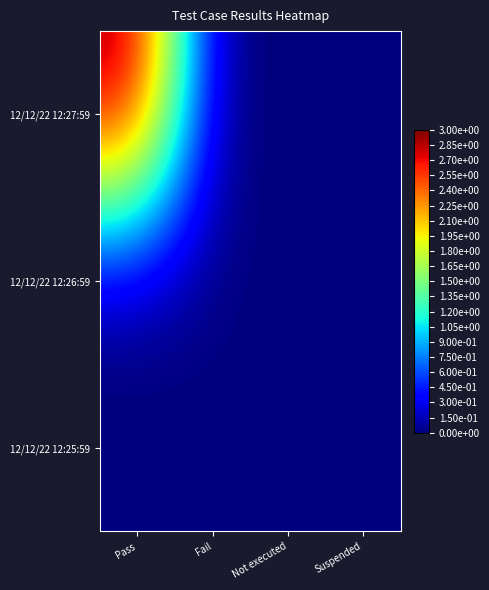

How many categories are shown in the chart?

4